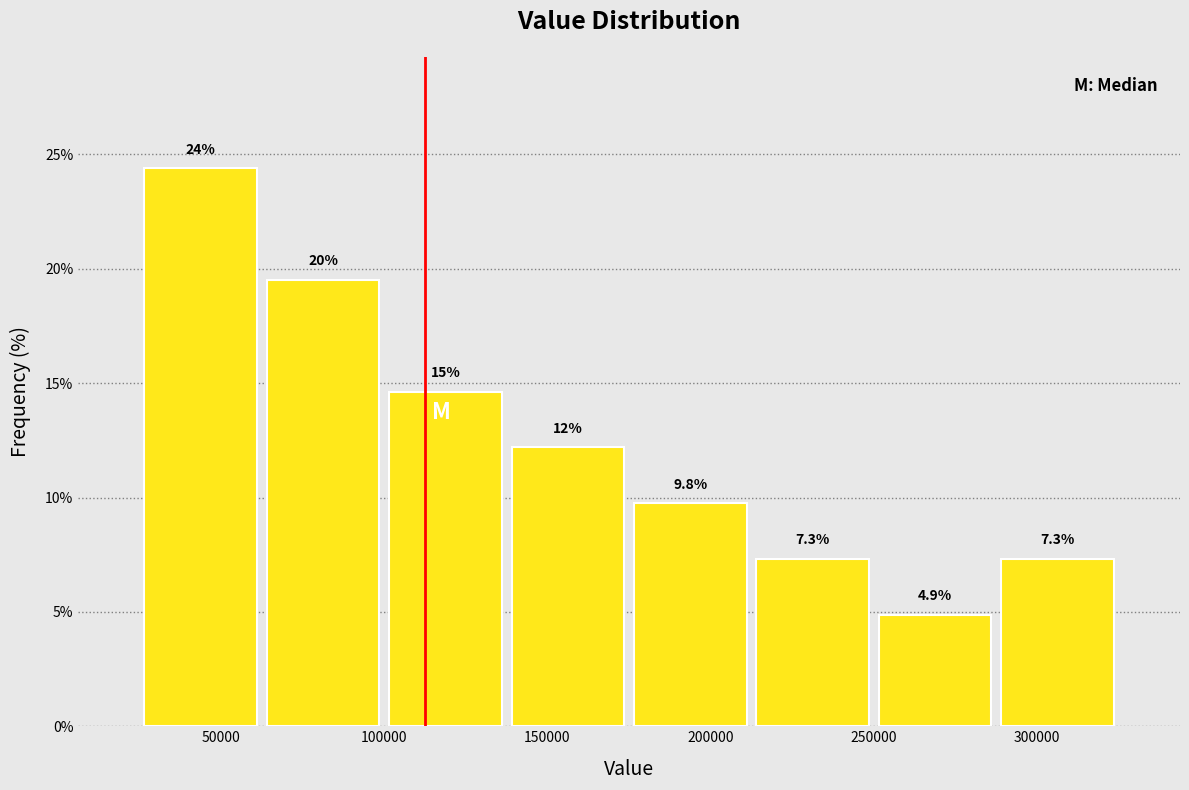

Which range on the x-axis has the tallest bar?

25000 to 62500